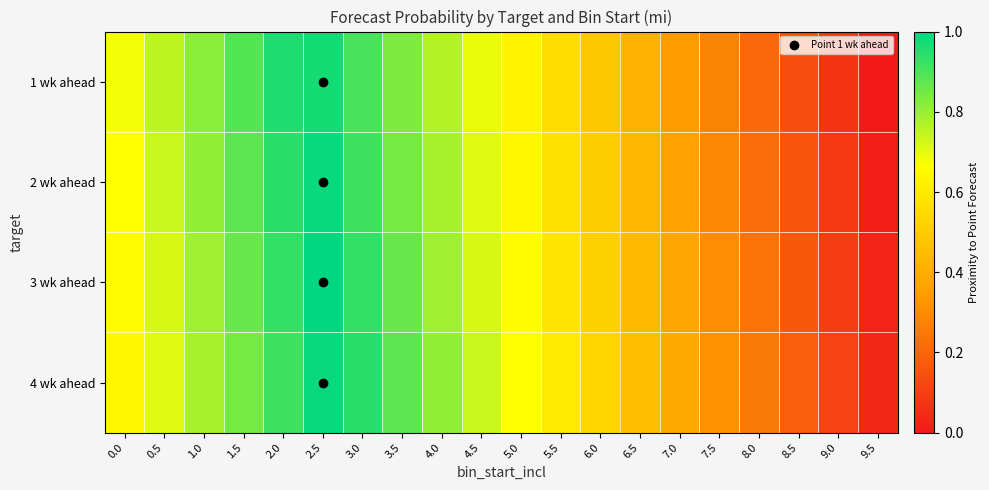

List the series in order of their overall mean, highest first.

4 wk ahead, 3 wk ahead, 2 wk ahead, 1 wk ahead